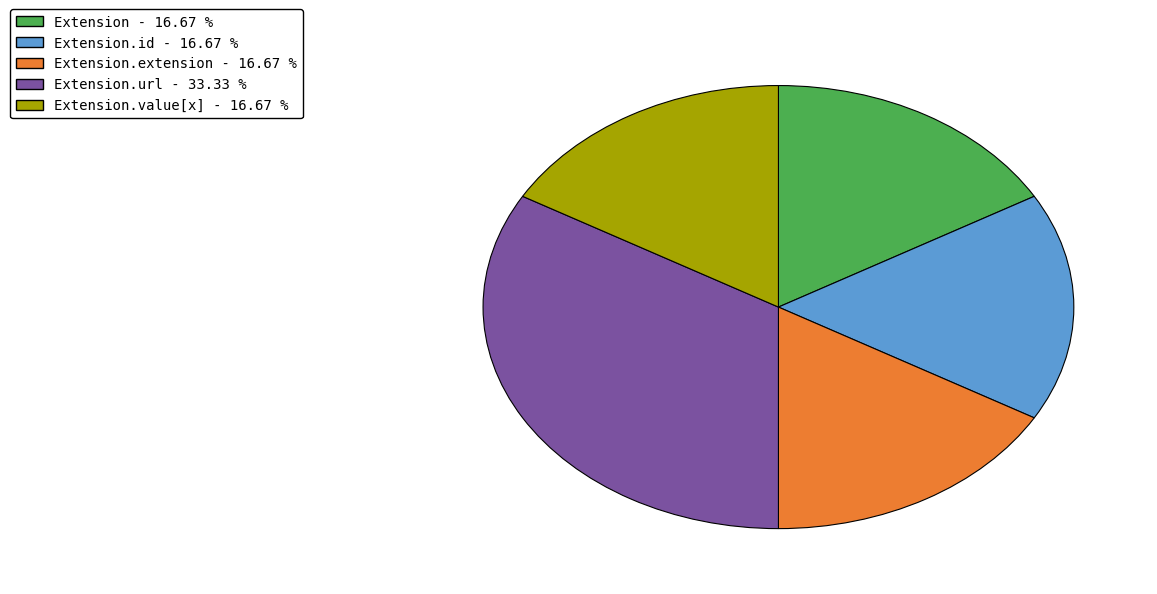

Is there a majority slice in this chart?

No